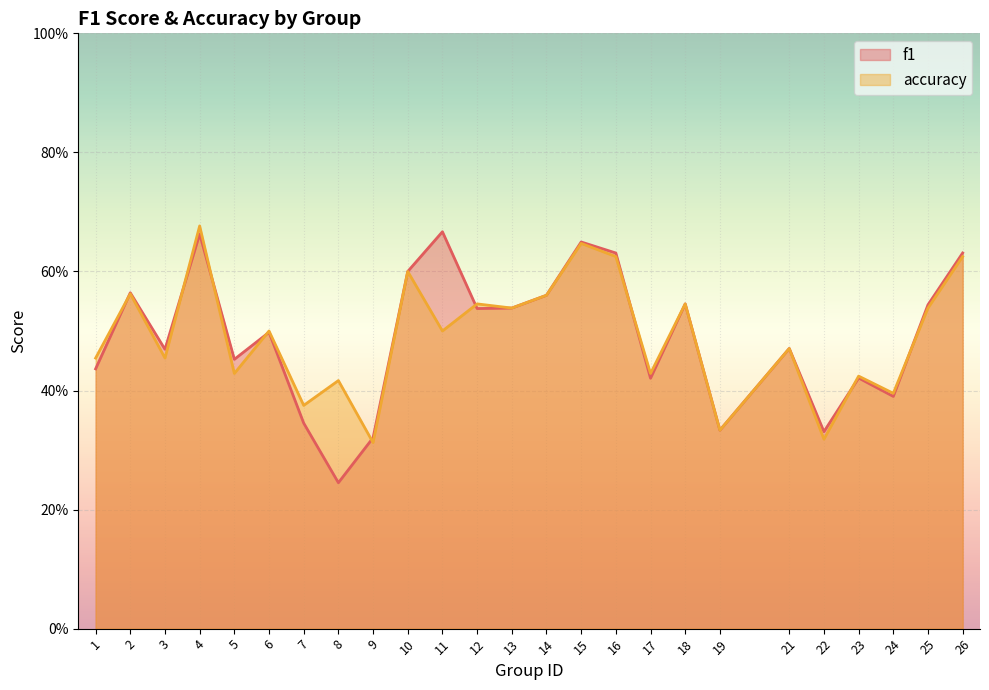

Which series has the largest total across all categories?

accuracy